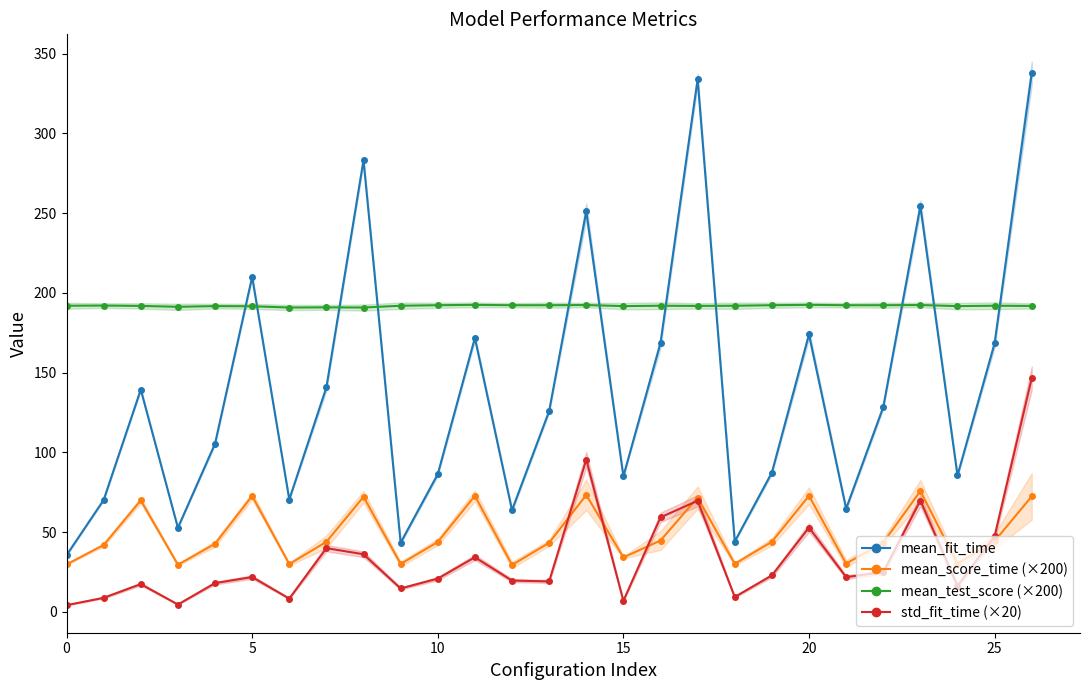

The value of mean_test_score (×200) at 8 is 190.8. True or false?

True